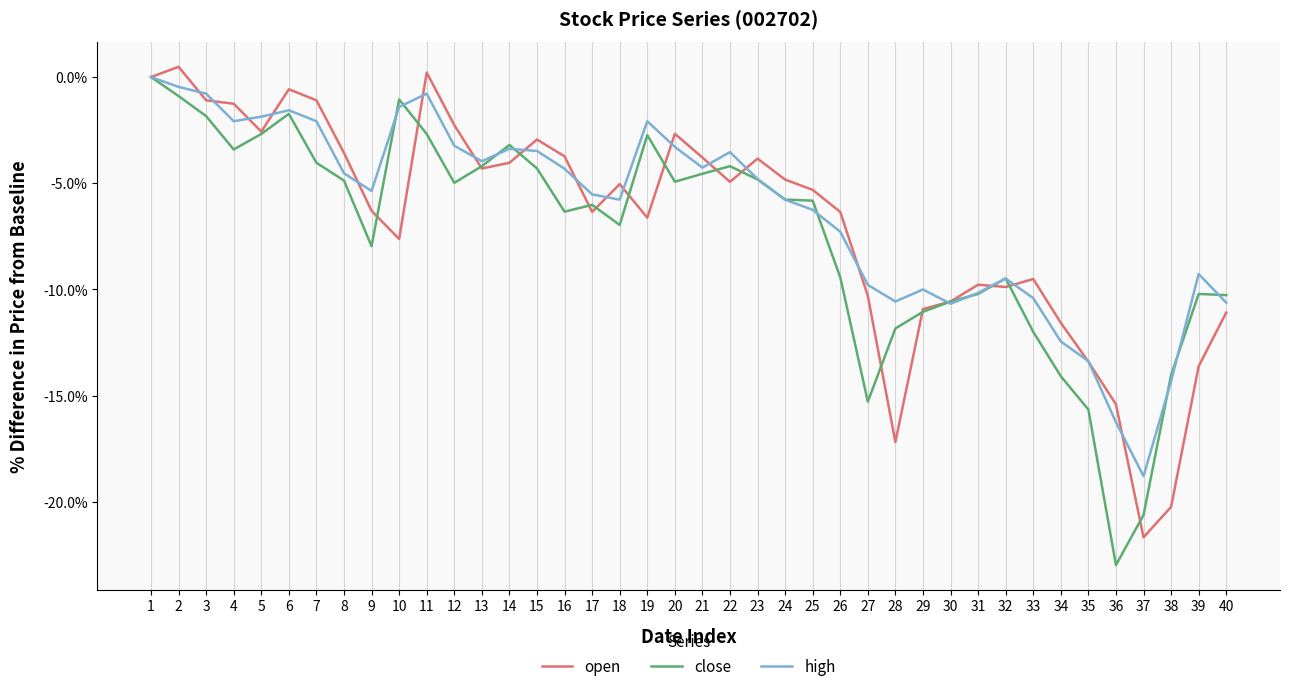

What are all the series names shown in the legend?

open, close, high